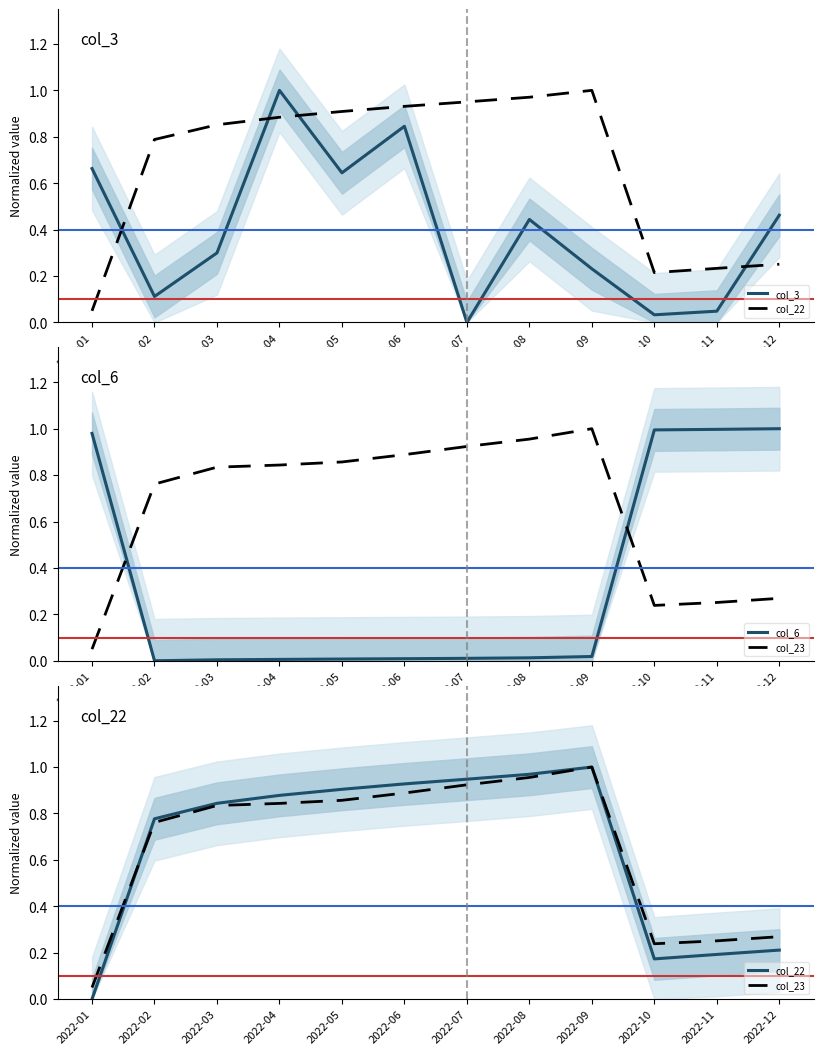

Is it true that col_23 equals 0.2 at 2022-10?

True